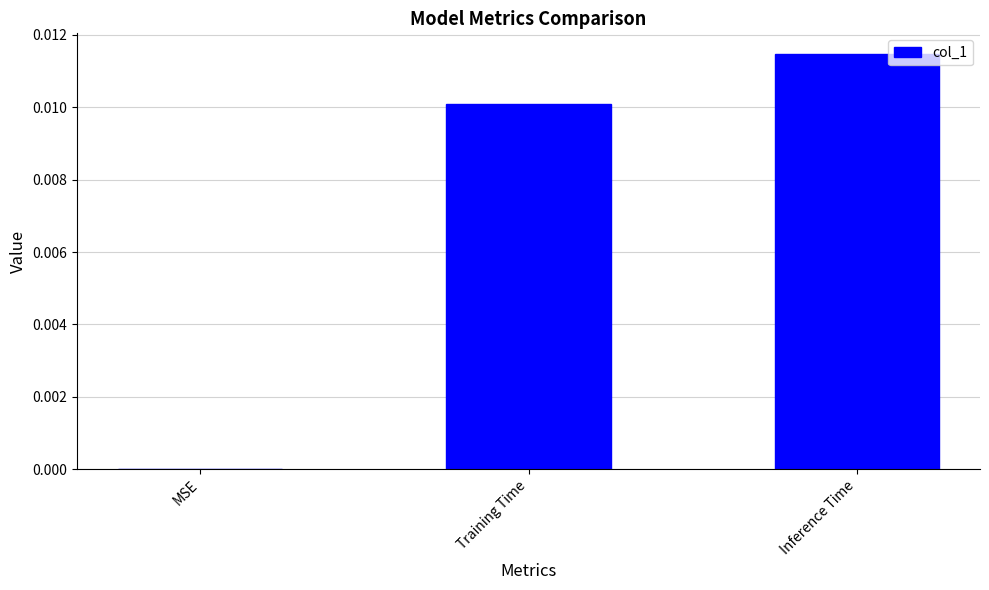

Between Training Time and MSE, which is larger?

Training Time